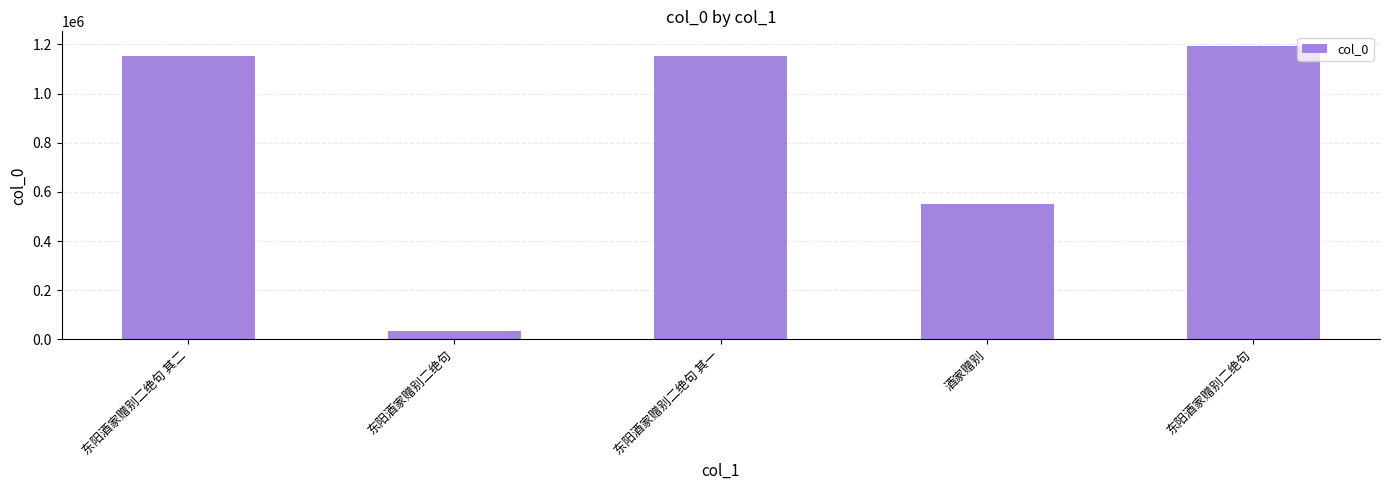

Are the bars grouped side by side (vs. stacked)?

No